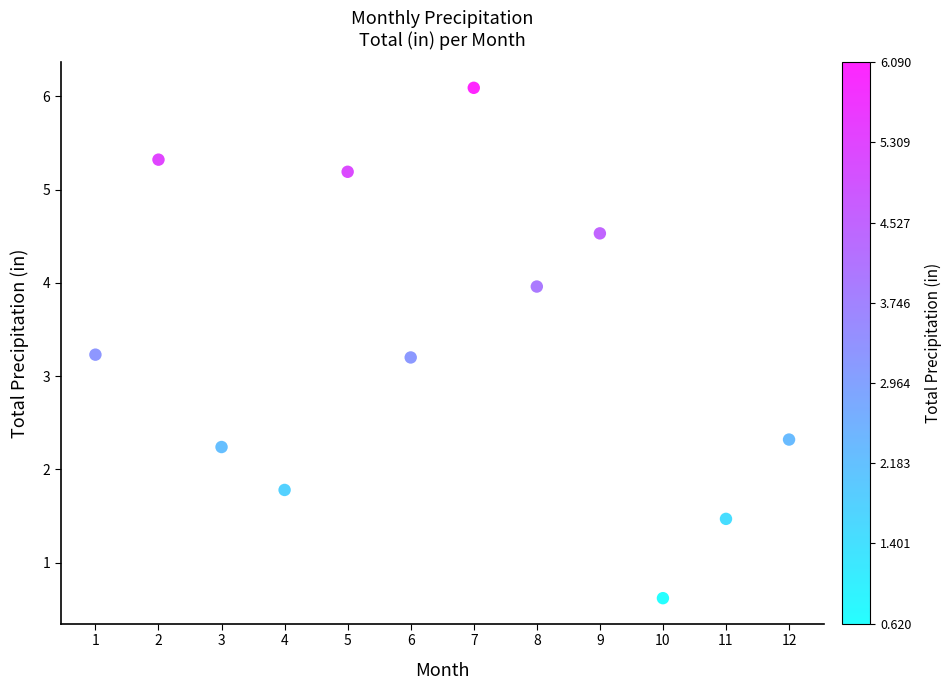

What is the range of Y values (max minus min)?

5.5